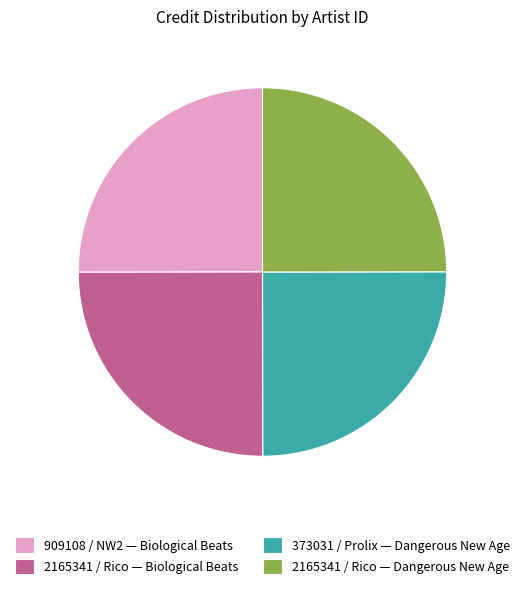

Approximately how many times larger is the value at 909108 / NW2 — Biological Beats compared to 2165341 / Rico — Dangerous New Age?

1.0